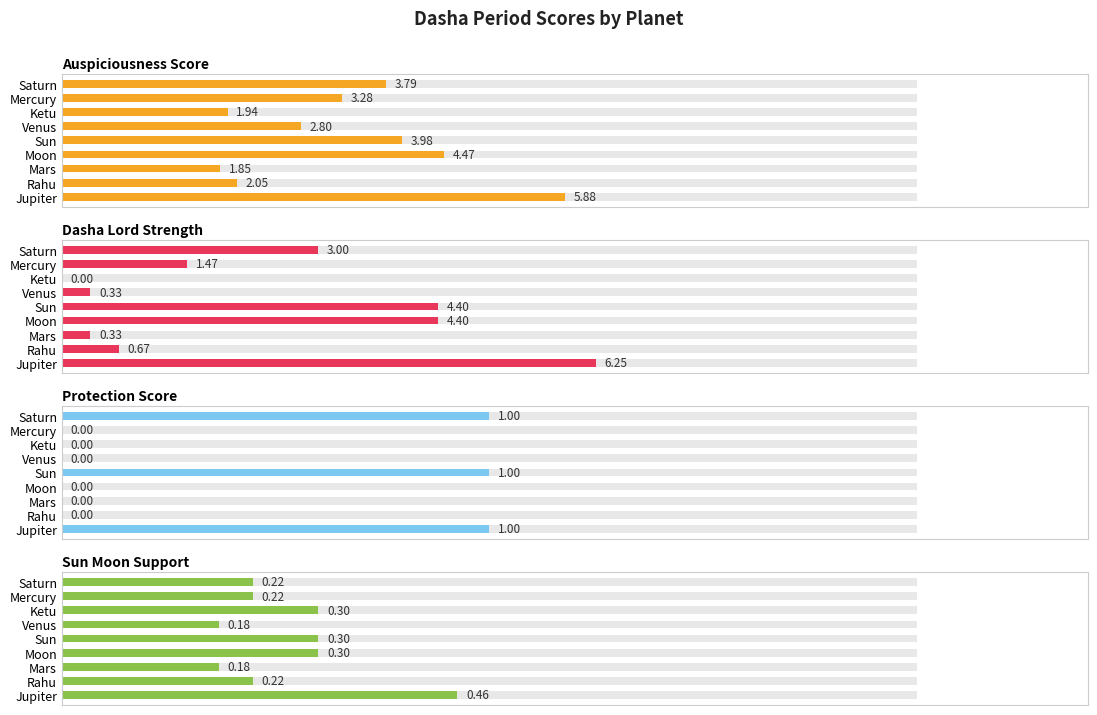

The Dasha_Lord_Strength series shows 21.9 at 4. True or false?

False